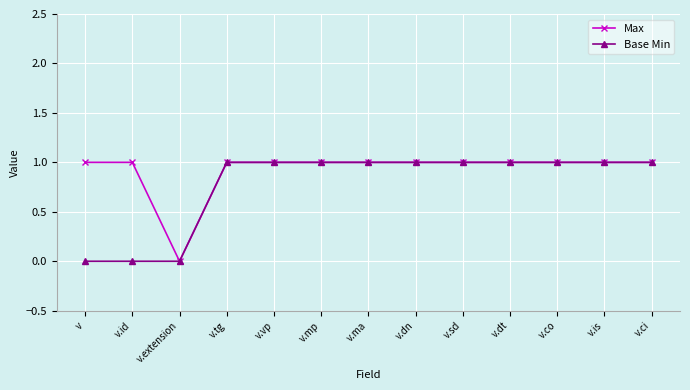

How many Max values are between 1 and 2?

12